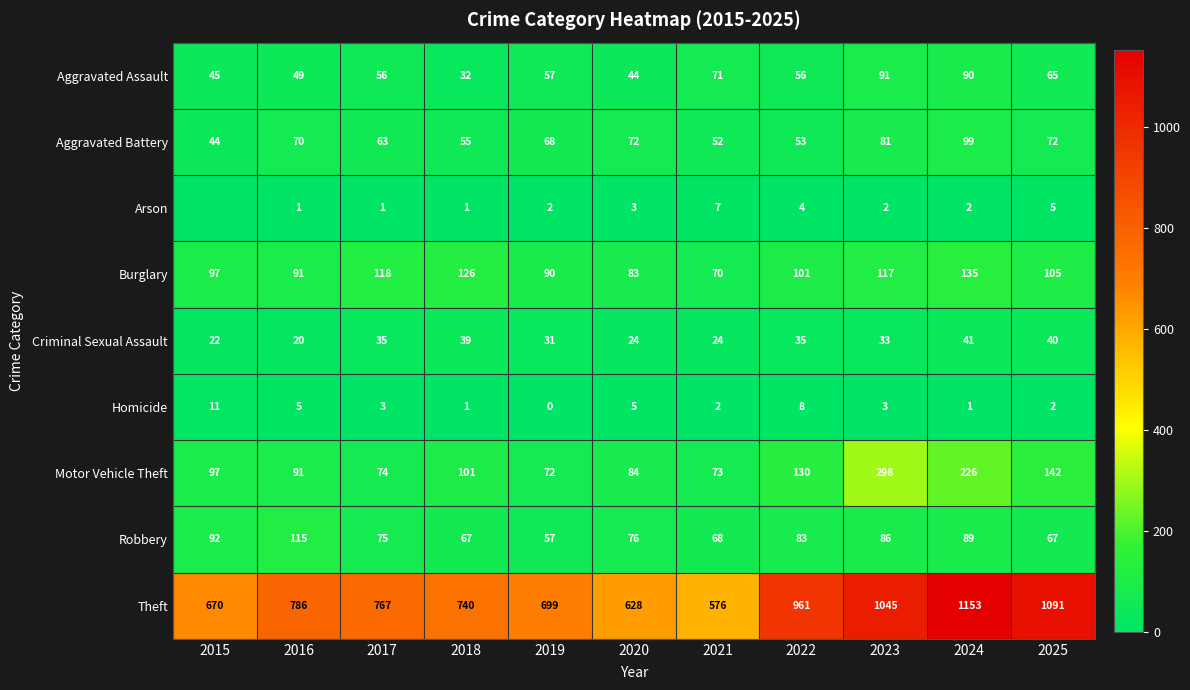

Count the number of data series in this chart.

9